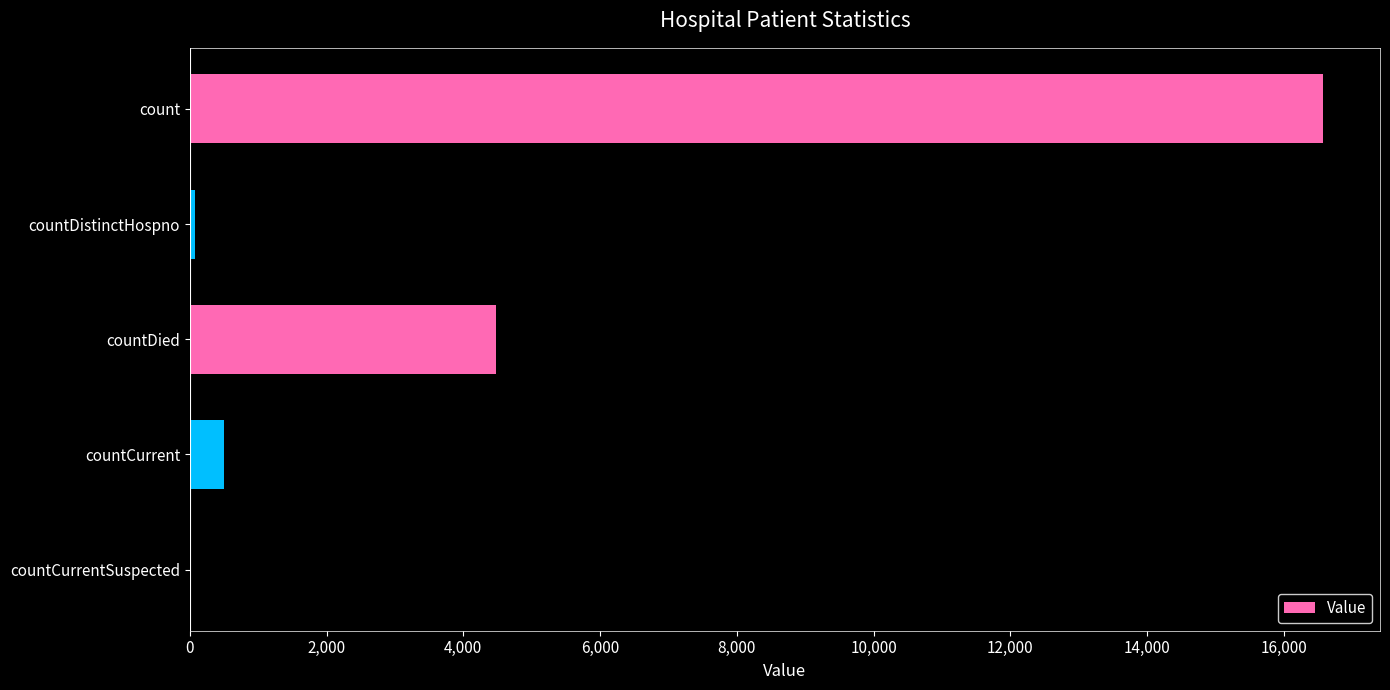

What is the maximum value shown in the chart?

16579